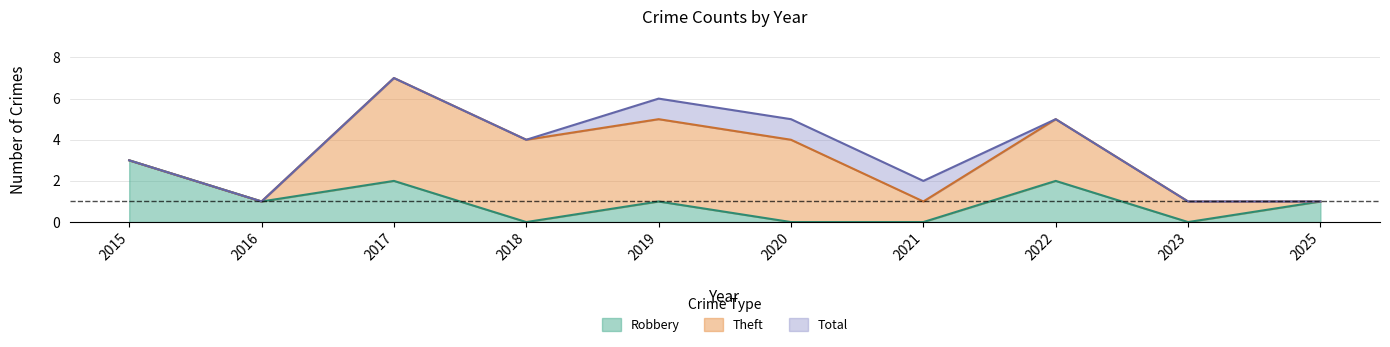

Is the value of Robbery at 2023 greater than the value of Total at 2018?

No